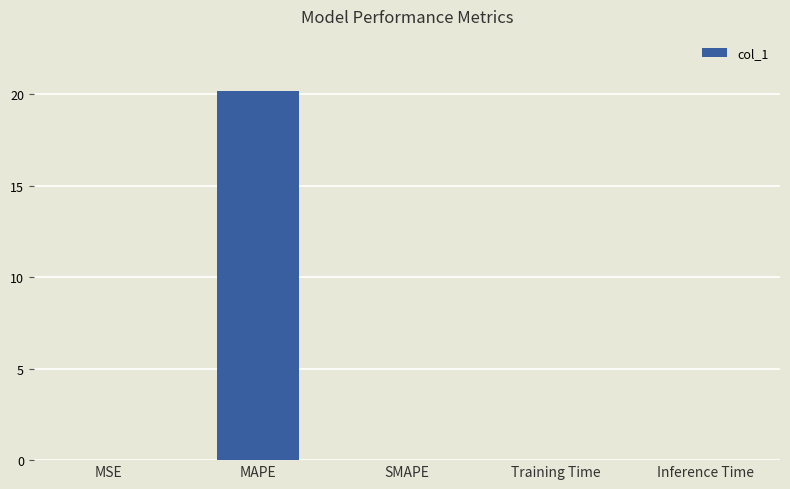

Which label corresponds to the largest value in the chart?

MAPE